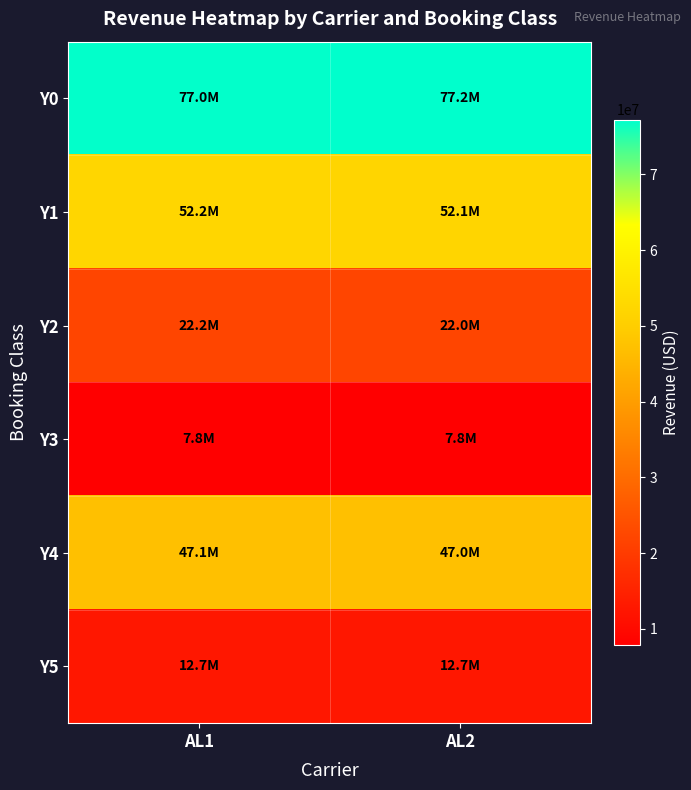

Reading left to right, transcribe all the data shown in this chart.

Y0: AL1=77031550	AL2=77238450
Y1: AL1=52159150	AL2=52124450
Y2: AL1=22159000	AL2=22040200
Y3: AL1=7841825	AL2=7826725
Y4: AL1=47072650	AL2=47040125
Y5: AL1=12707700	AL2=12711700